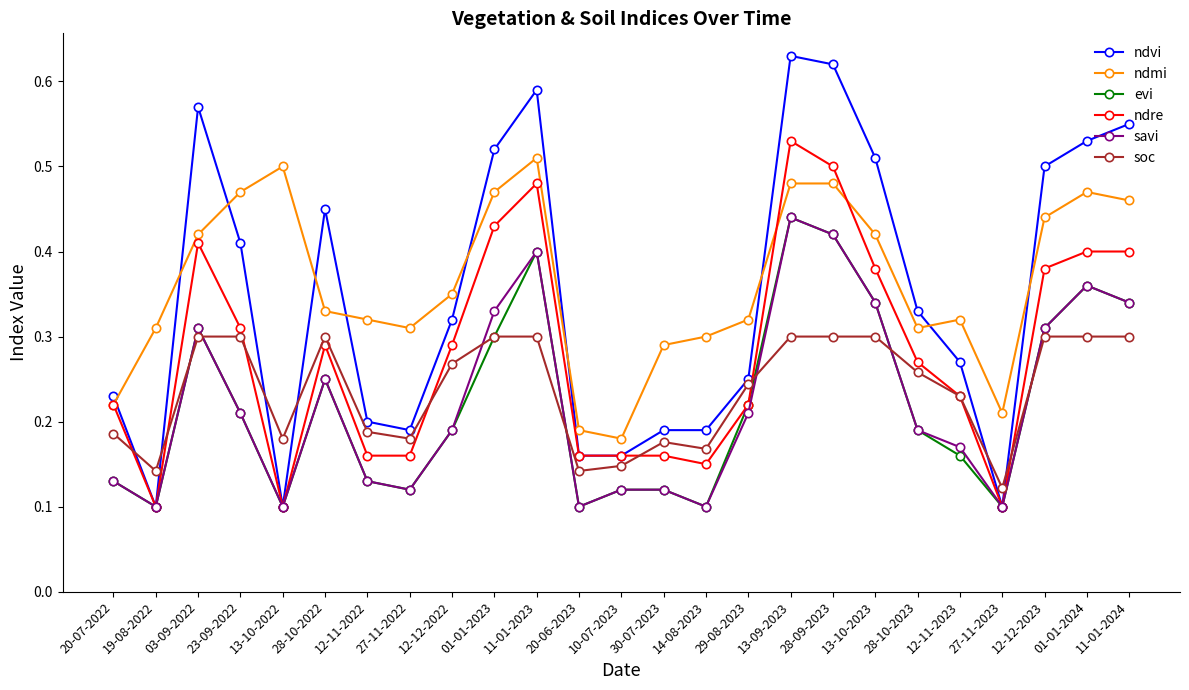

At which category is the sum across all series the highest?

13-09-2023